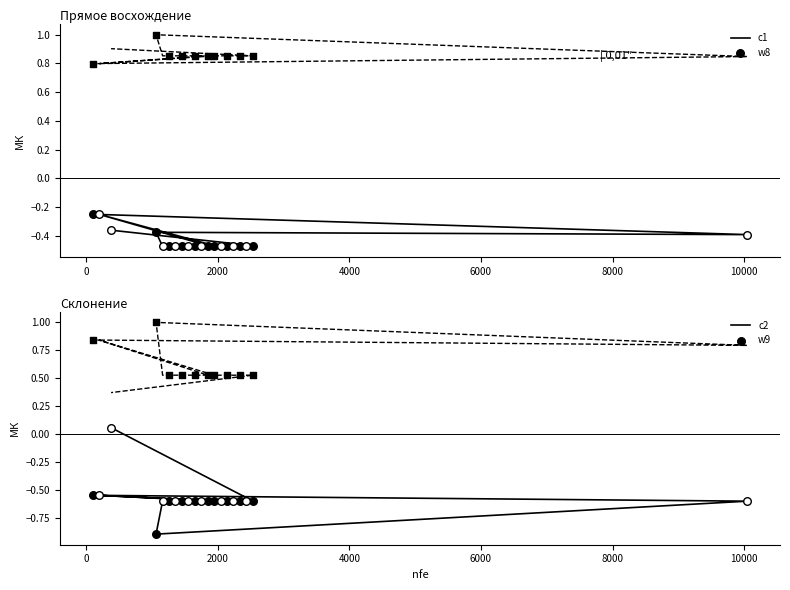

Which series has the largest total across all categories?

w8